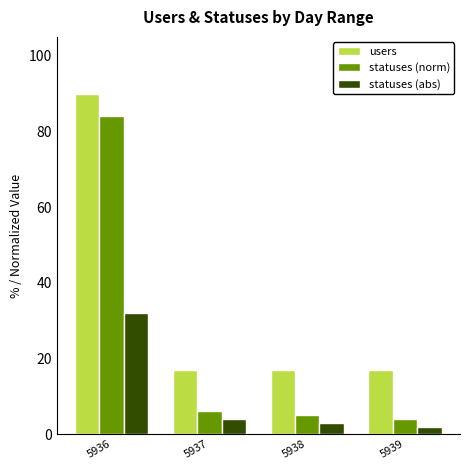

What is the highest value of the statuses (abs) series?

32